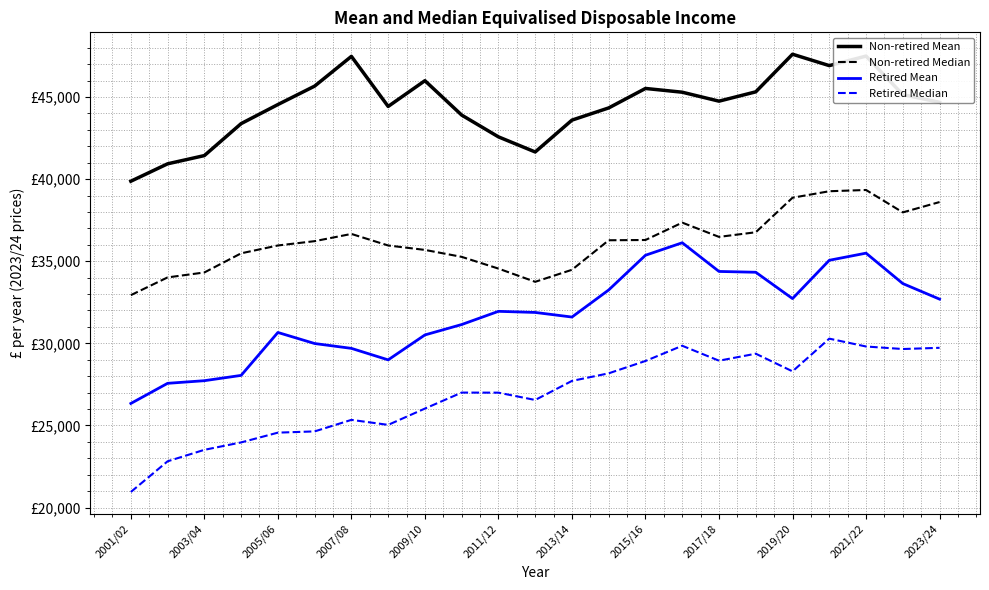

In Non-retired Mean, how many points are higher than both neighbors (excluding endpoints)?

5